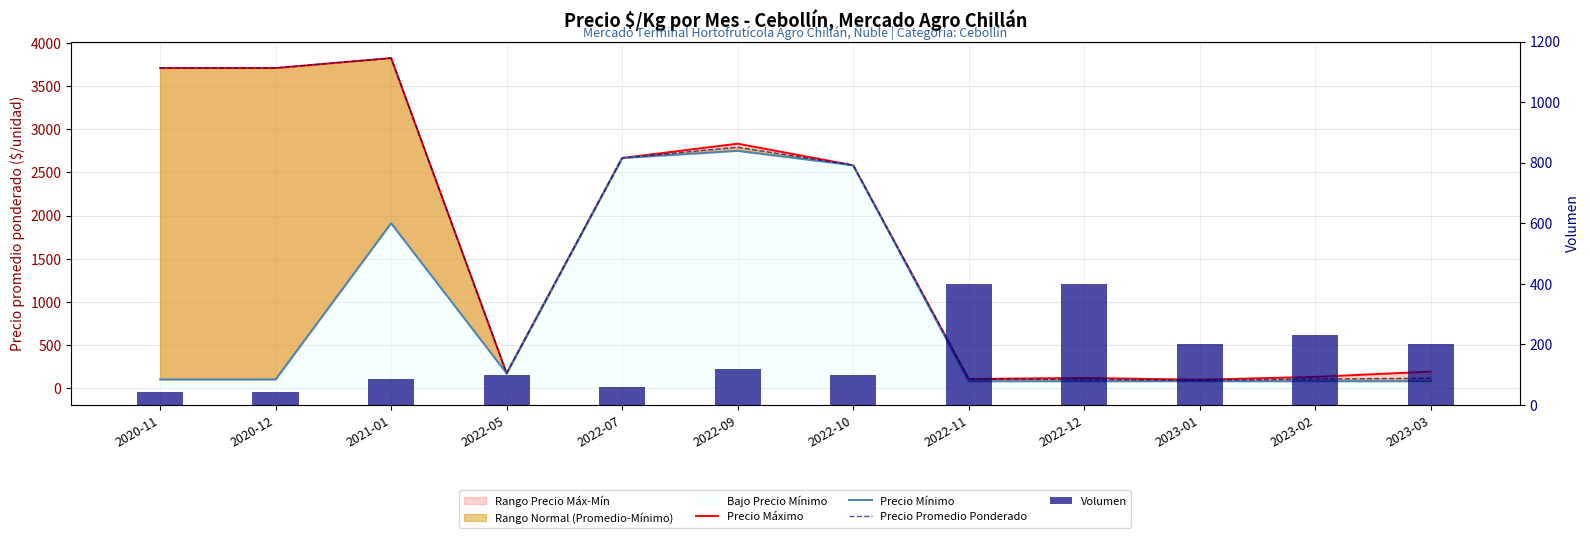

What is the difference between the maximum and minimum values in the Volumen series?

357